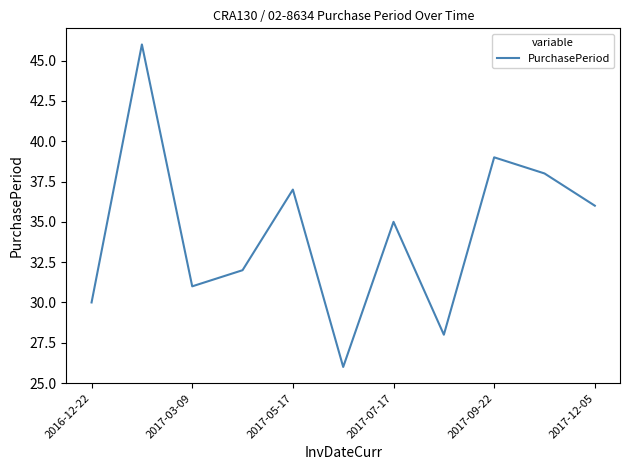

What is the difference between the maximum and minimum values?

20